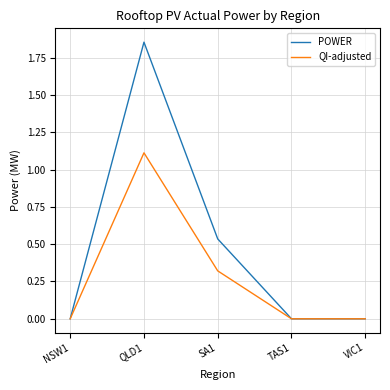

At which category is the sum across all series the highest?

QLD1